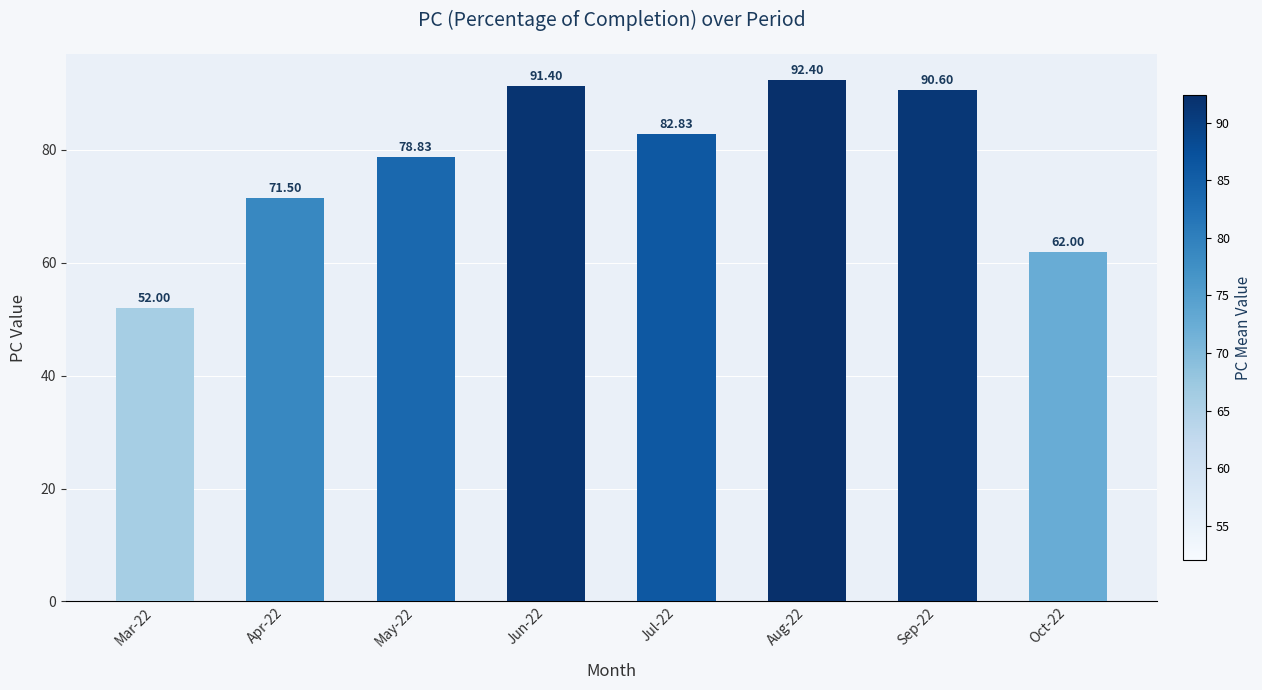

At which category does the chart reach its peak across all series?

Aug-22